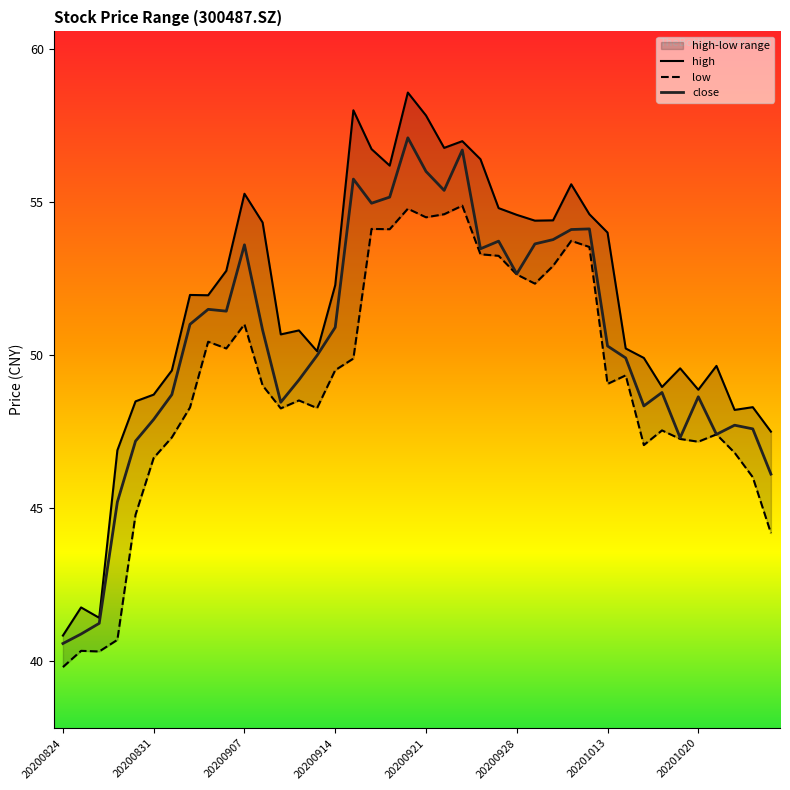

What is the average value of the close series?

50.4